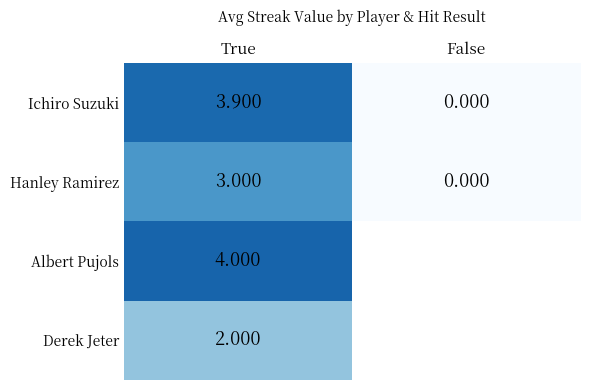

True or false: Hanley Ramirez has a value of 0.0 at False.

True